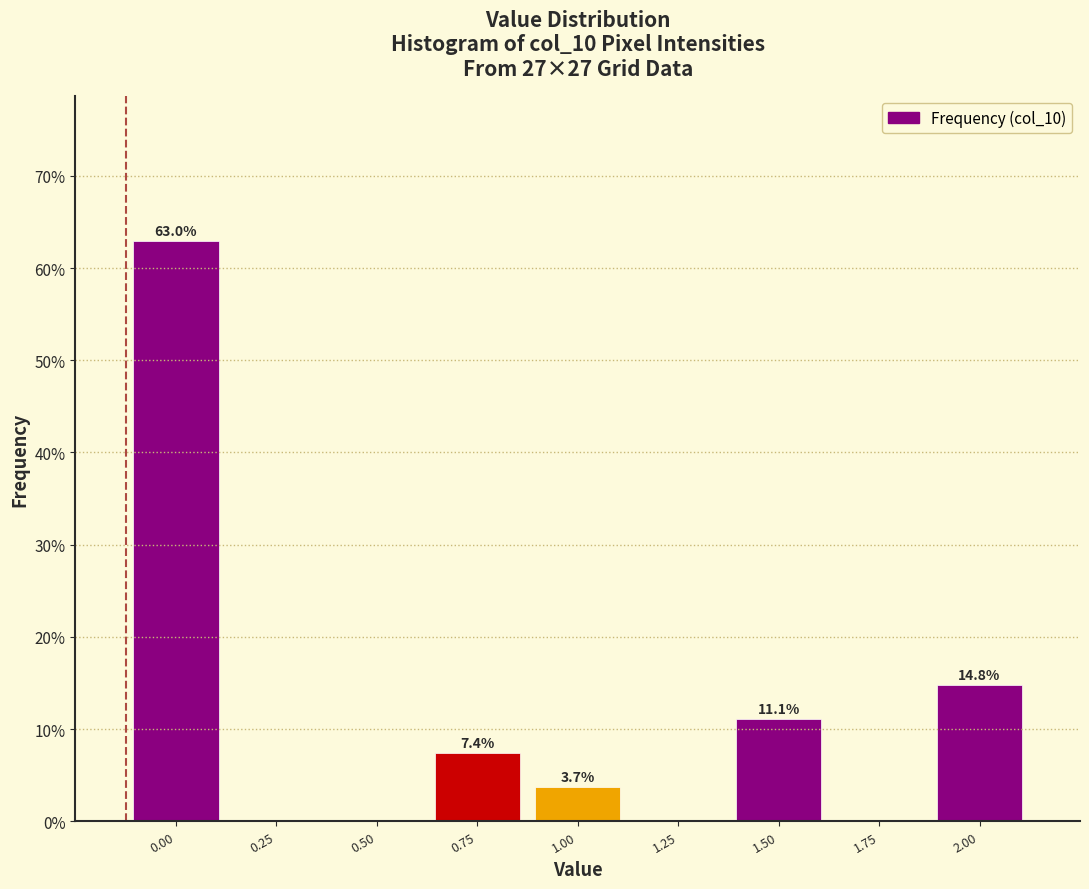

Reading left to right, extract all data points from this chart.

0.00=63.0	0.25=0.0	0.50=0.0	0.75=7.4	1.00=3.7	1.25=0.0	1.50=11.1	1.75=0.0	2.00=14.8